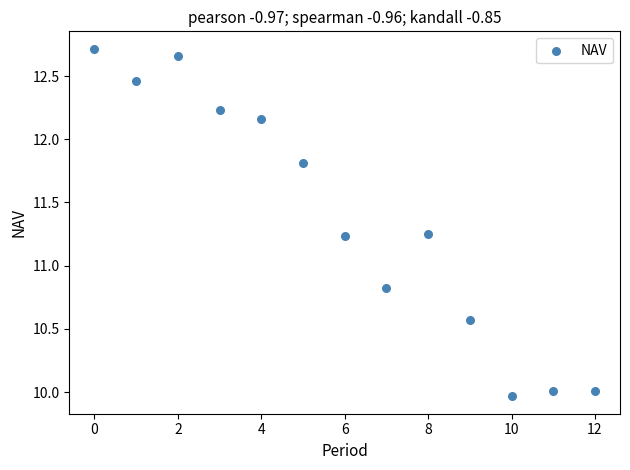

What Y value in the scatter plot is closest to 11?

10.8